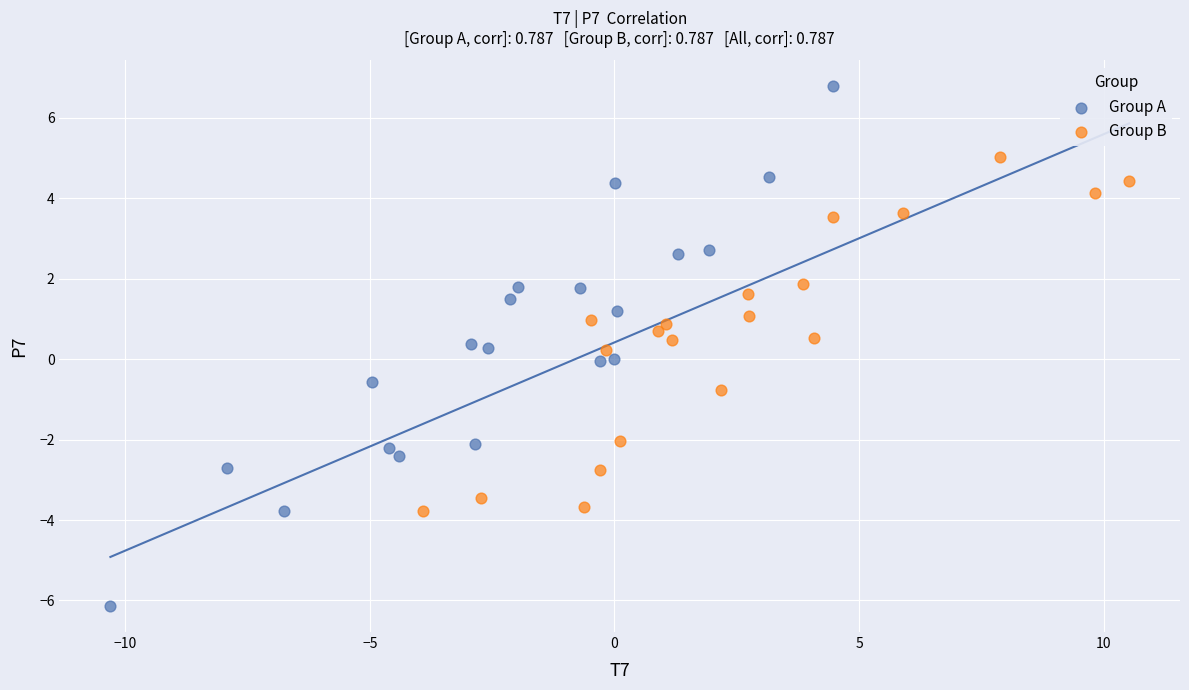

Which series has the widest spread of Y values?

Group A